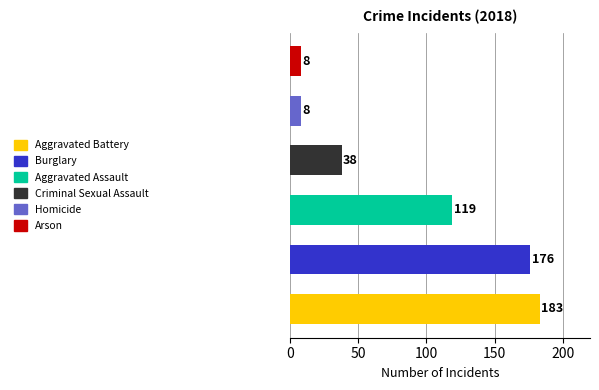

What is the greatest value displayed?

183